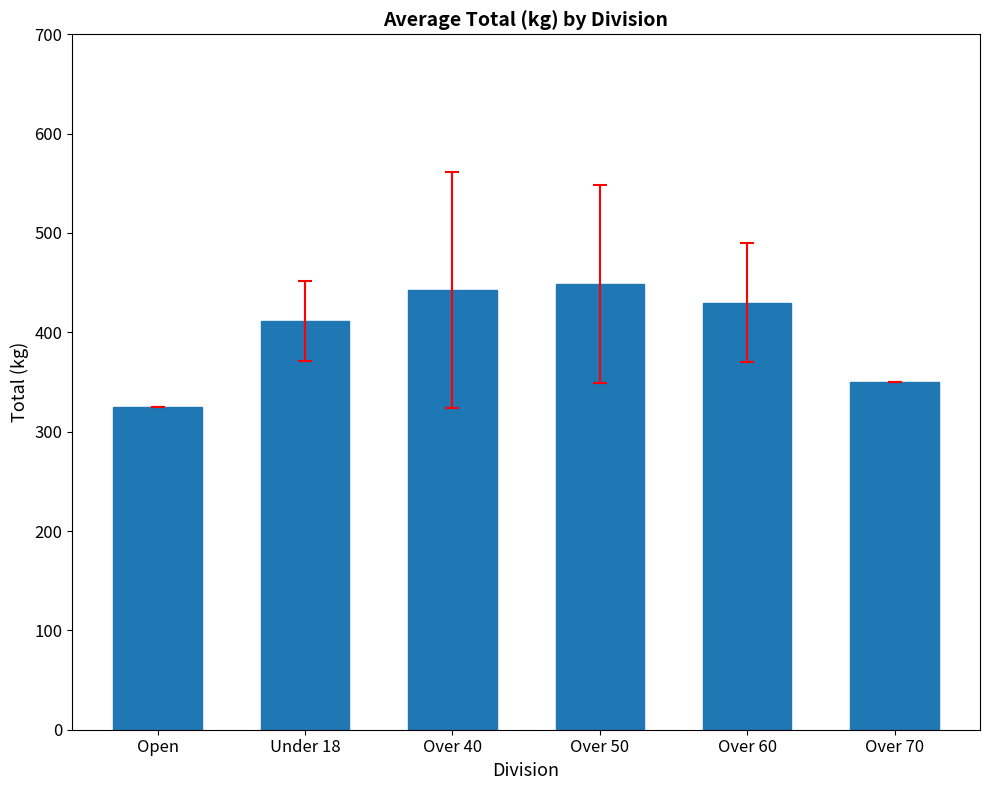

The chart shows a value of 687.2 at Over 60. True or false?

False